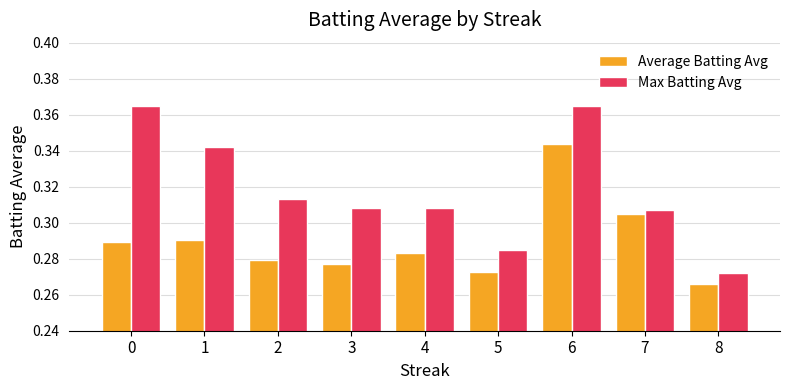

Which category has the lowest value in the Average Batting Avg series?

8